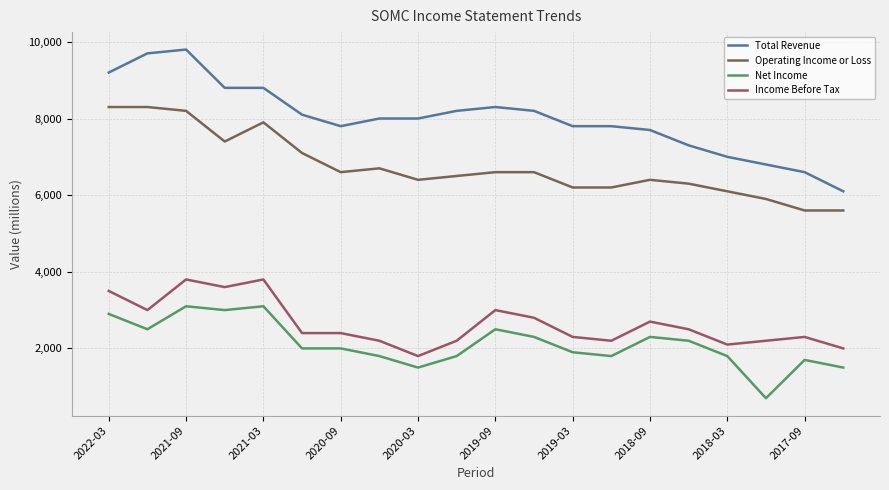

What is the maximum value shown in the chart?

9800